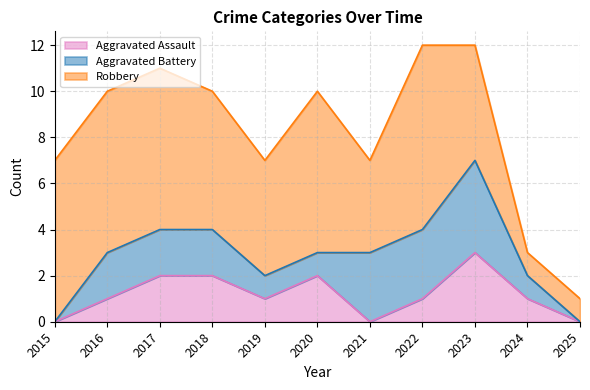

At how many categories does at least one series exceed 7?

1